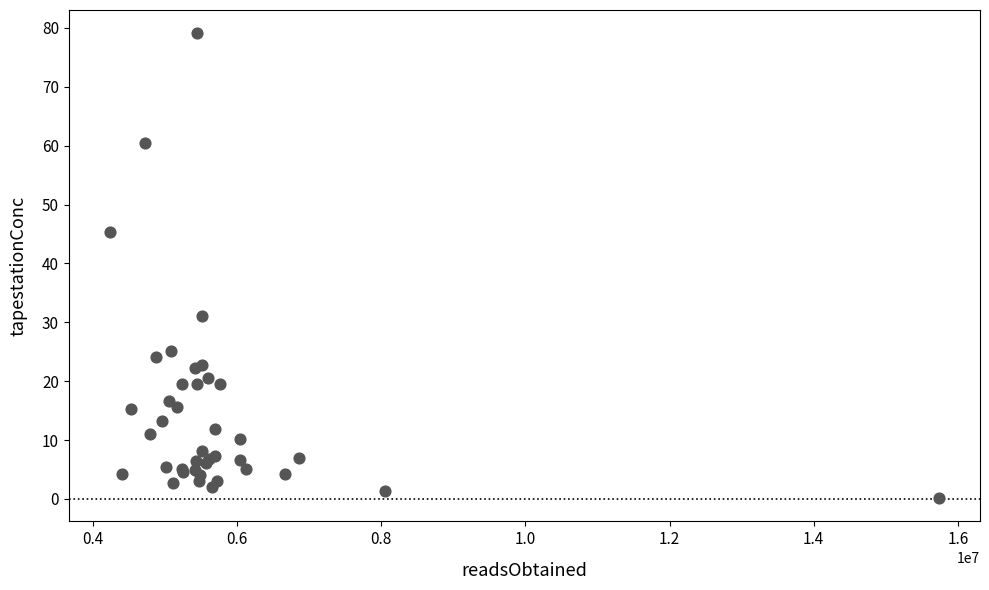

What Y value in the scatter plot is closest to 39?

45.4